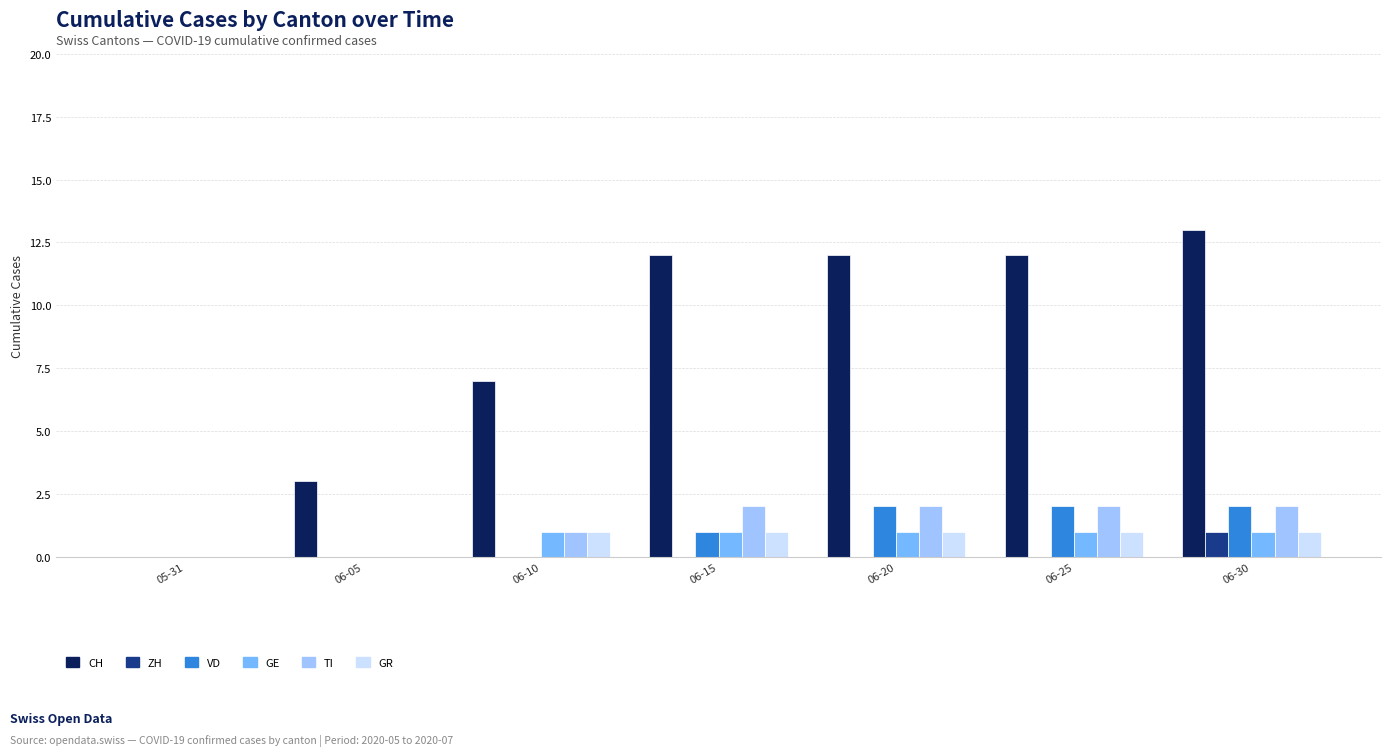

Which series has the widest spread of values?

CH